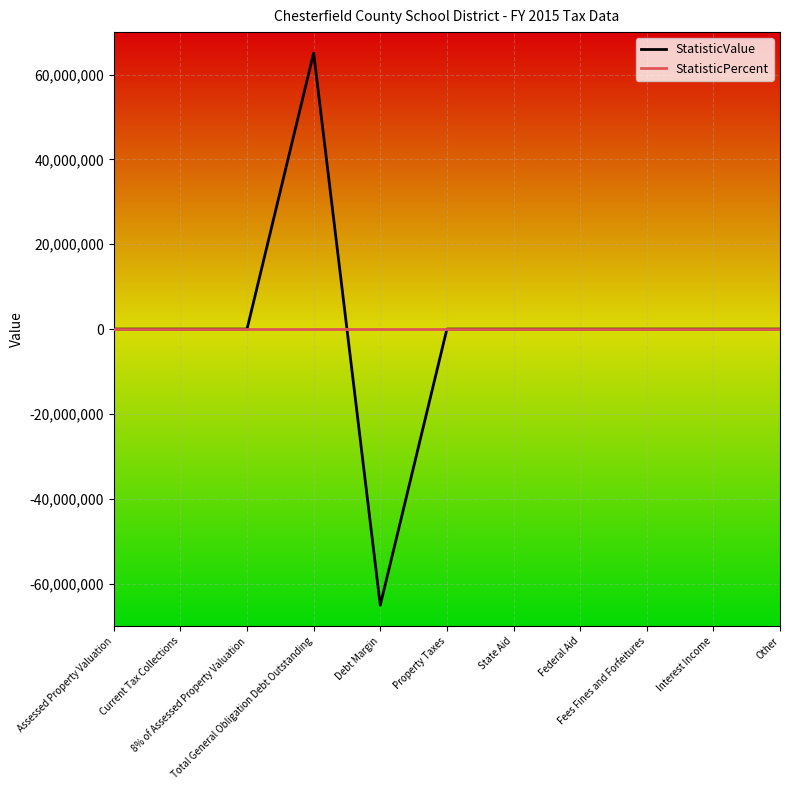

List the series in order of their peak value, lowest first.

StatisticPercent, StatisticValue